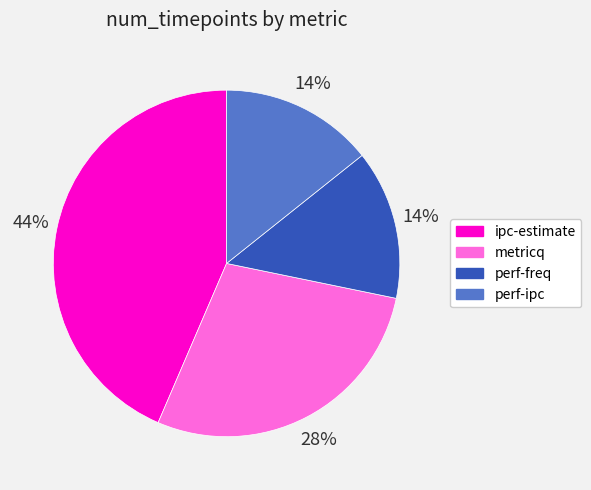

Count the number of slices in the pie.

4